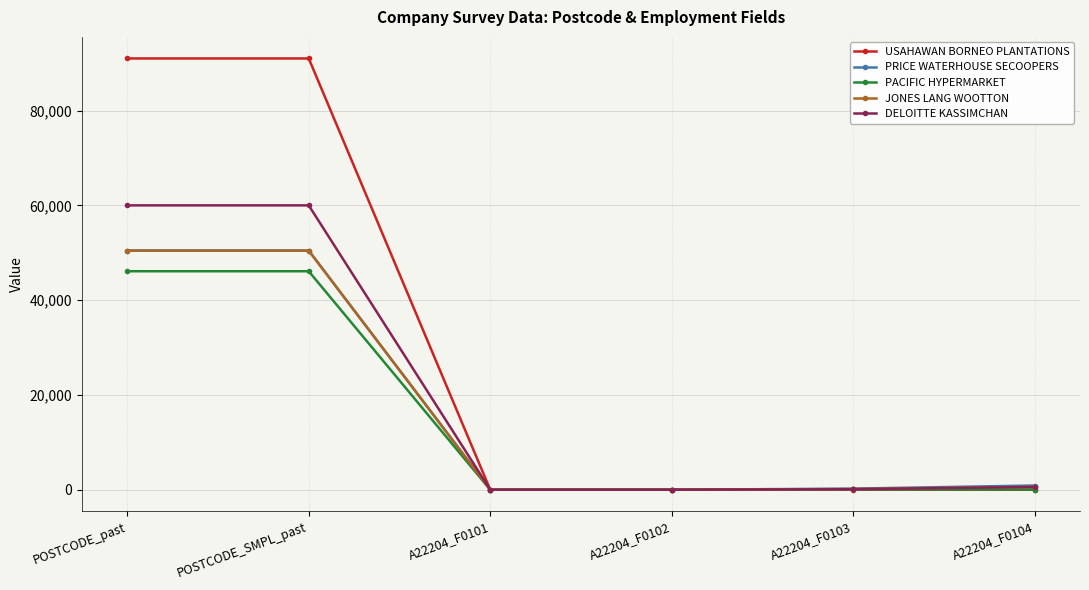

True or false: DELOITTE KASSIMCHAN has a value of 60000 at POSTCODE_past.

True